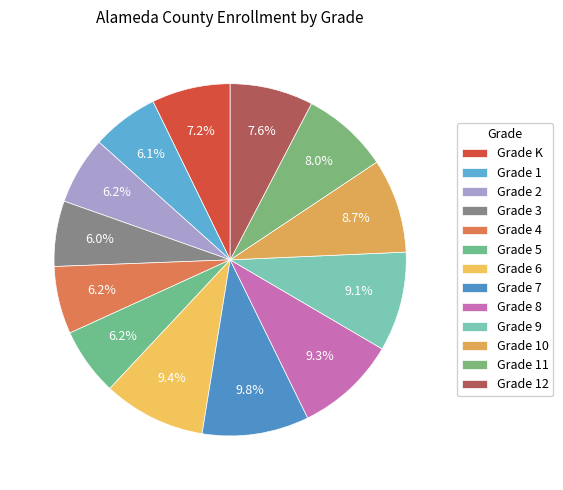

To the nearest percent, what is the difference between the largest and smallest slice percentages?

4%